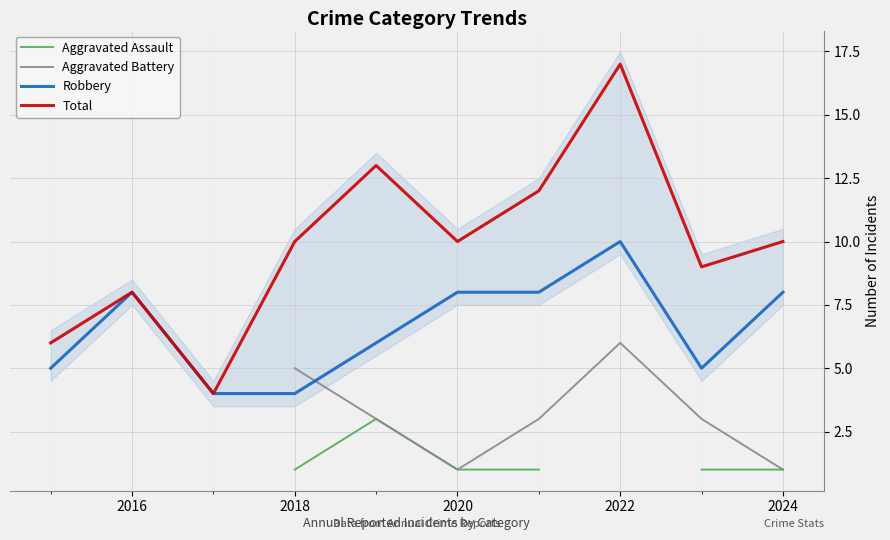

Read the Robbery value at 2018.

4